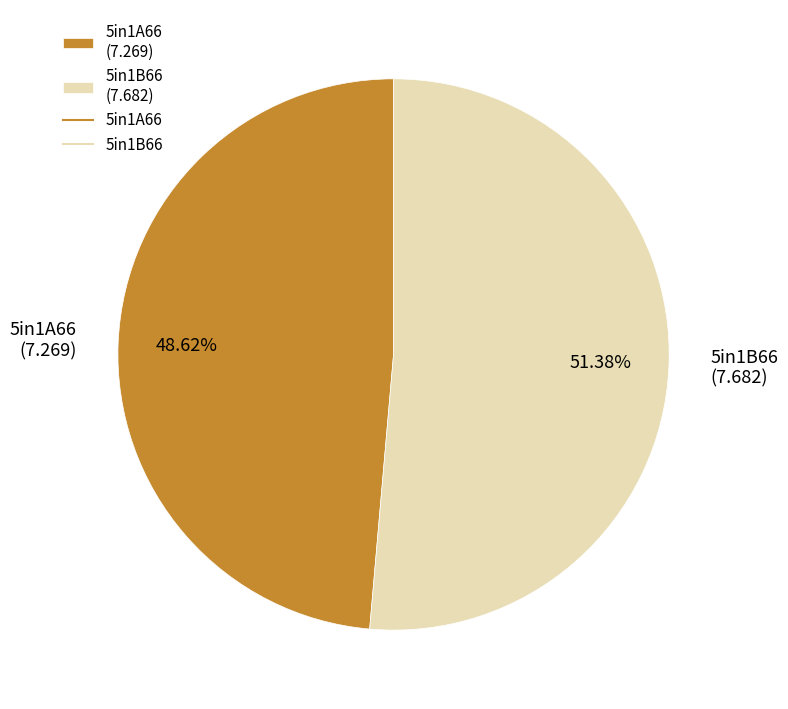

What is the smallest slice in the pie chart?

5in1A66